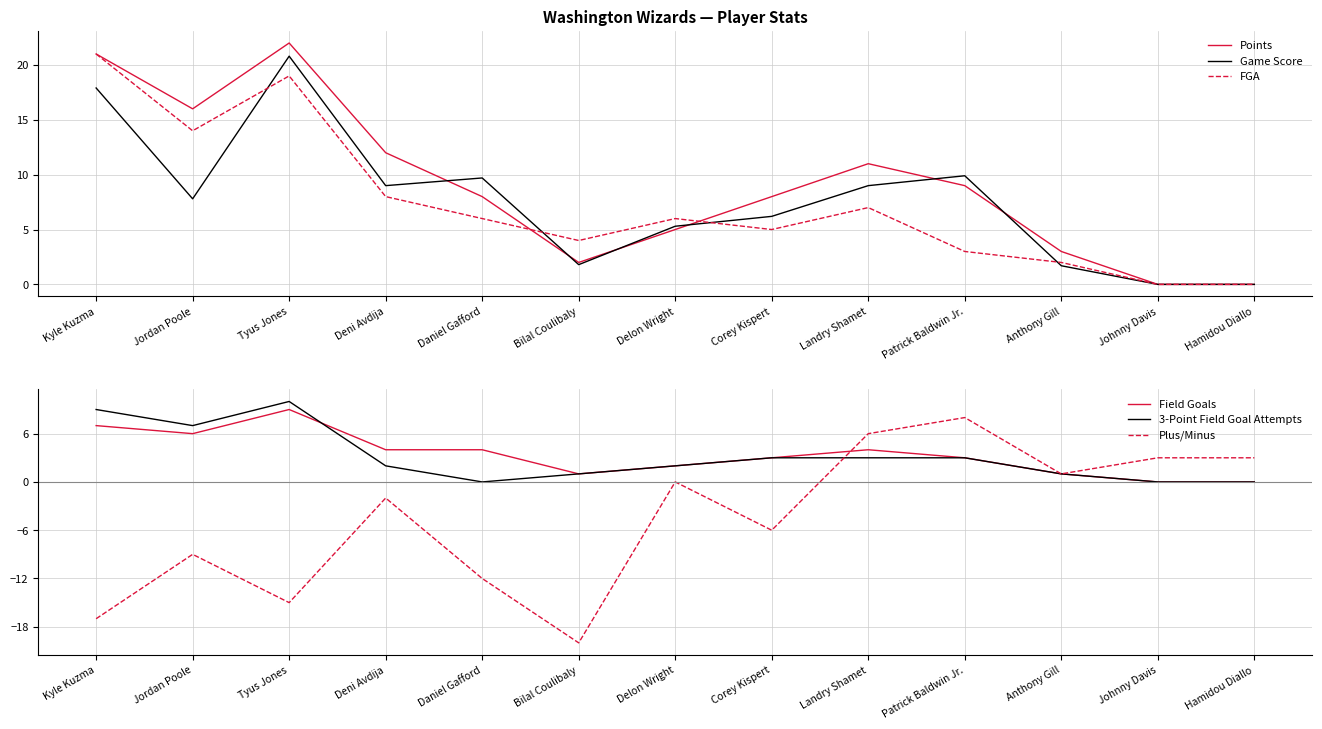

Count the number of categories in the chart.

13